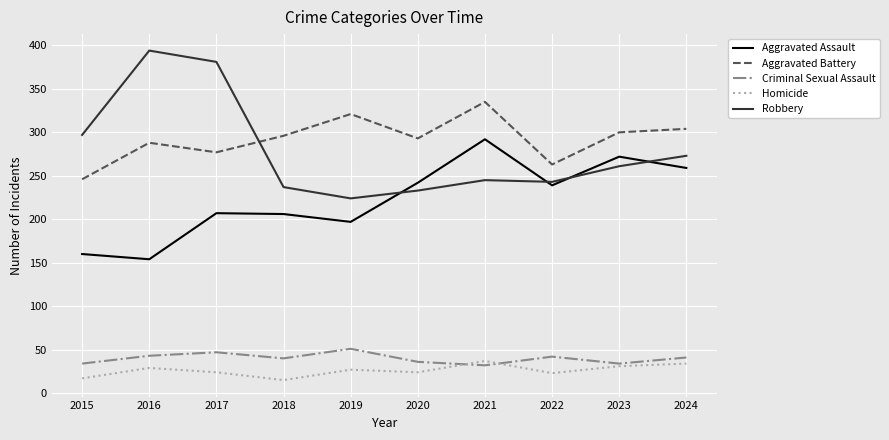

Rank the series at 2018 from highest to lowest value.

Aggravated Battery, Robbery, Aggravated Assault, Criminal Sexual Assault, Homicide